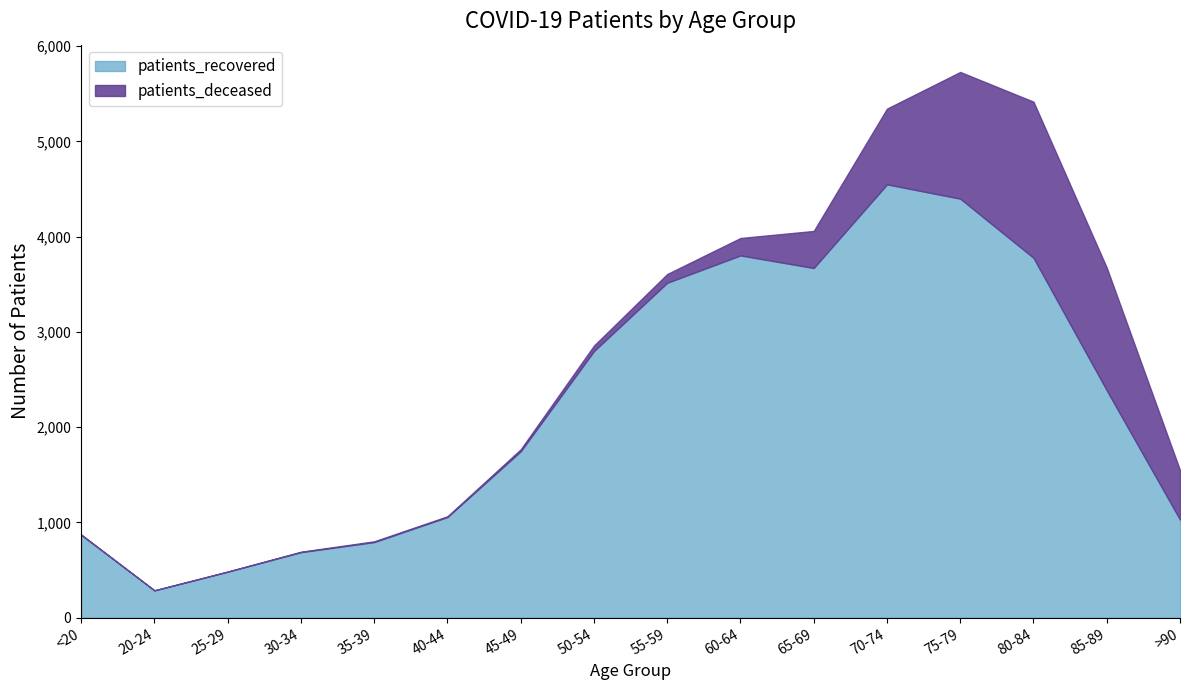

What is the difference between the maximum and minimum values?

4262